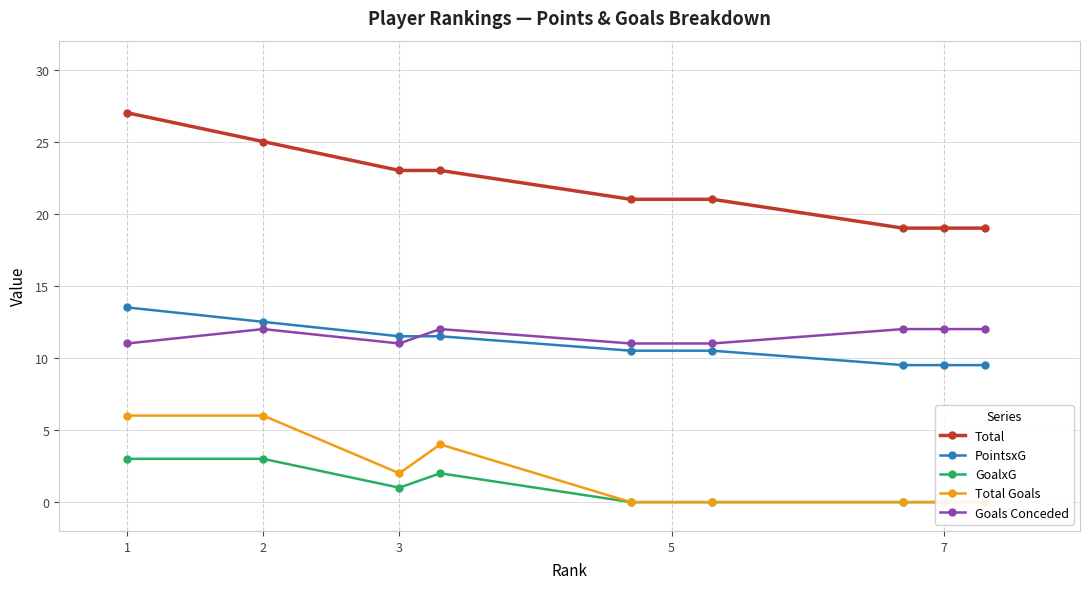

At which category does Goals Conceded reach its first local valley?

3